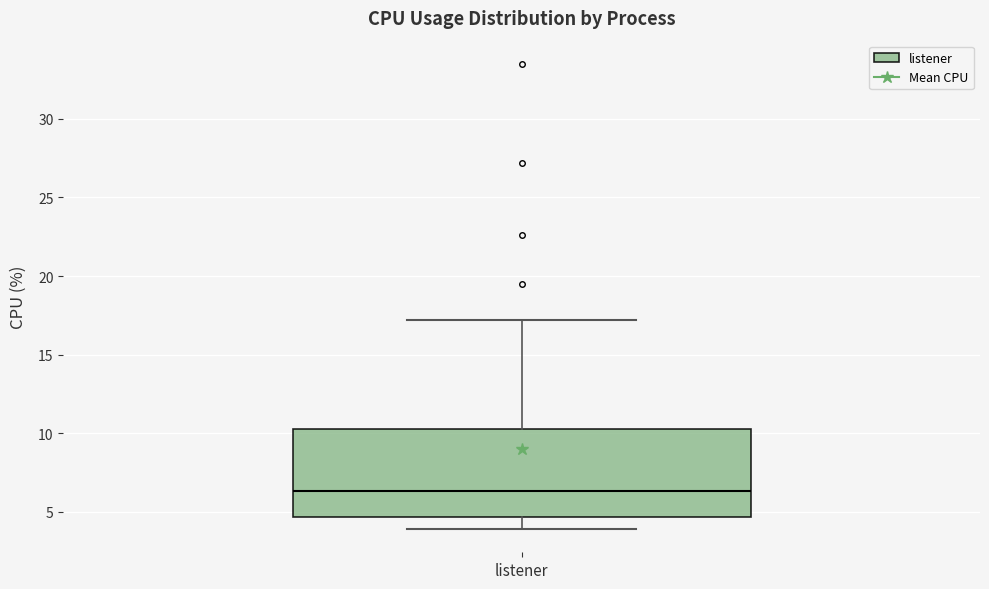

Transcribe this box plot: give where the median line is, the range the box spans, and where the two whiskers end, as read against the y-axis. The values are not printed on the chart, so give them approximately, as read against the axis.

median 6.5, box 4.5 to 10.5, whiskers 4.0 to 17.0